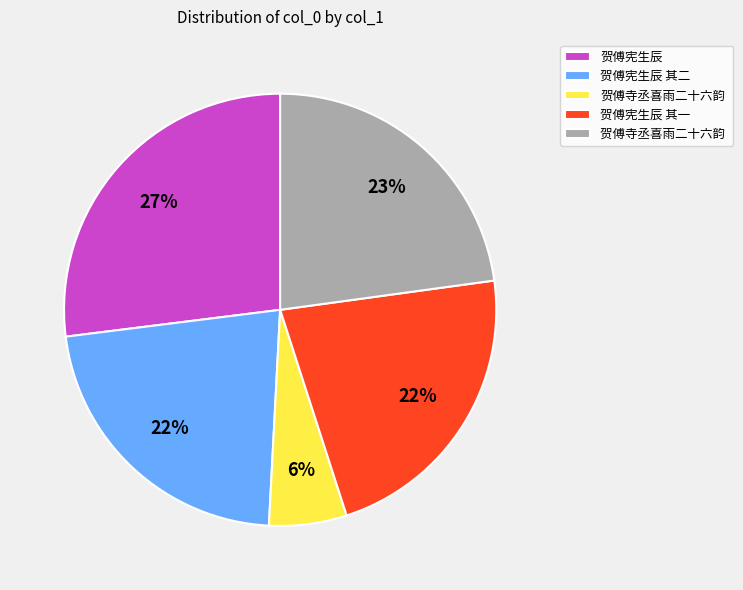

Is there a majority slice in this chart?

No